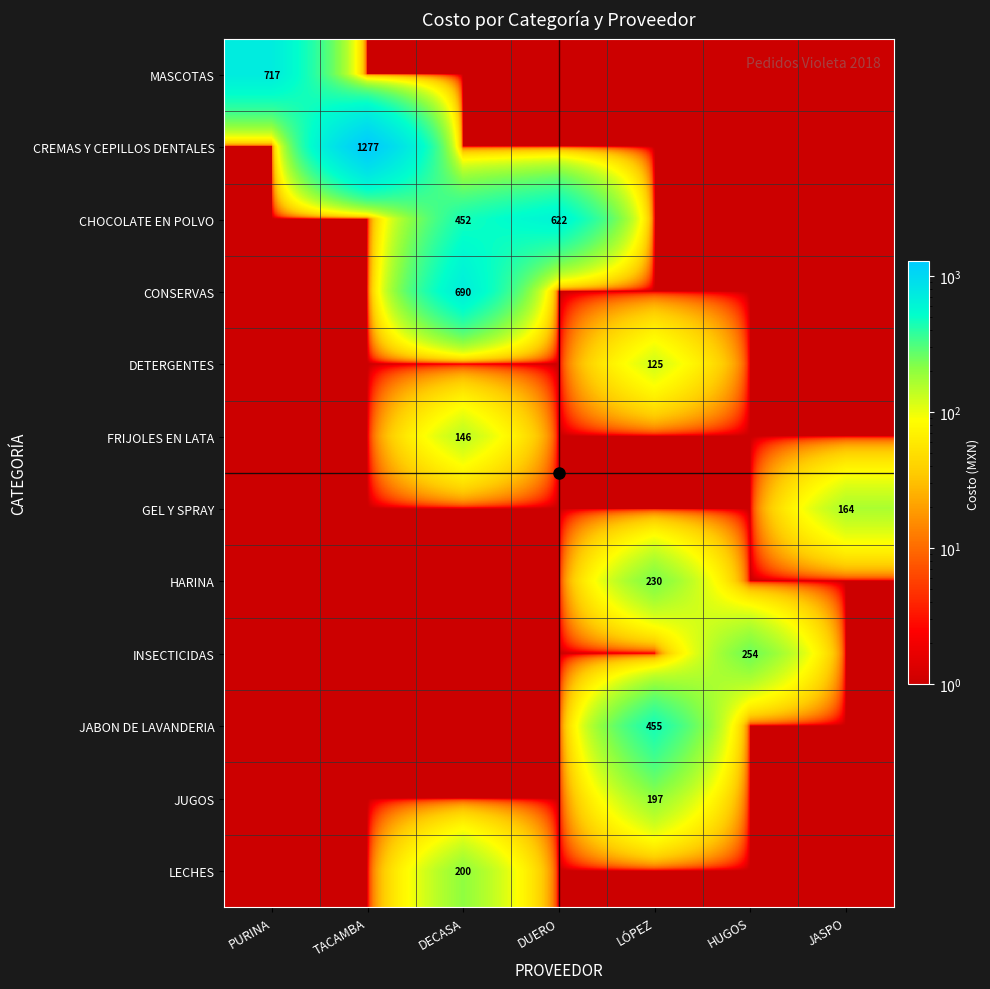

Is it true that HARINA equals 136 at LÓPEZ?

False